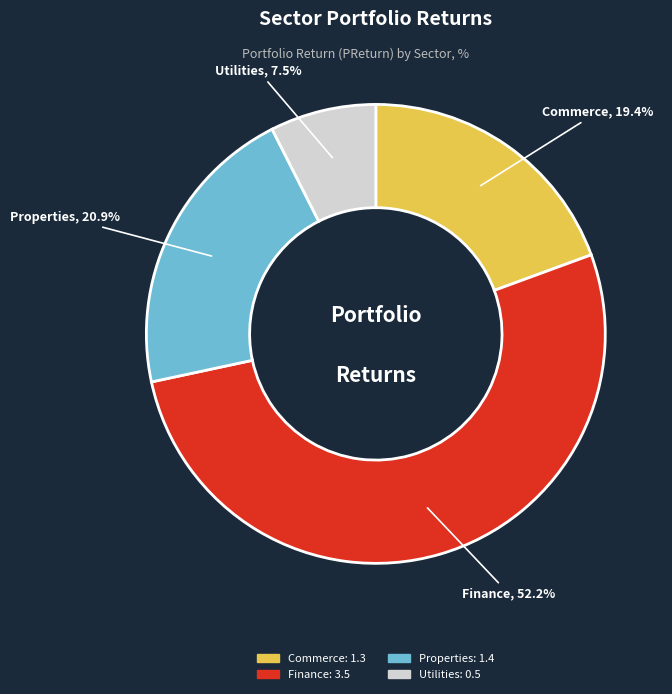

Between Commerce and Properties, which is larger?

Properties